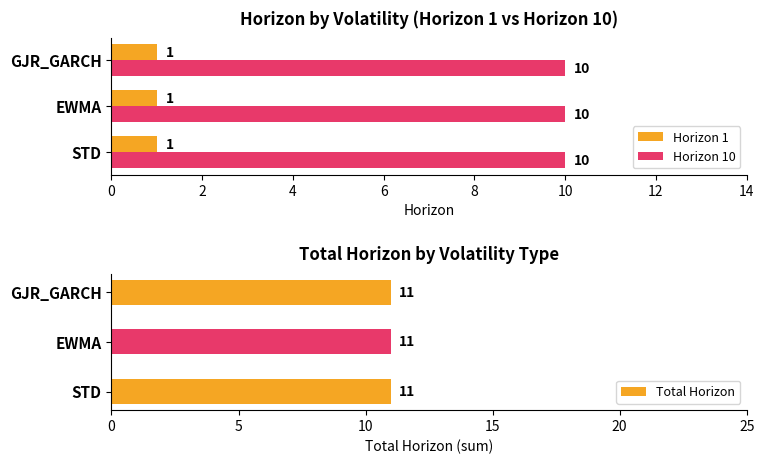

True or false: Horizon 10 has a value of 10 at GJR_GARCH.

True